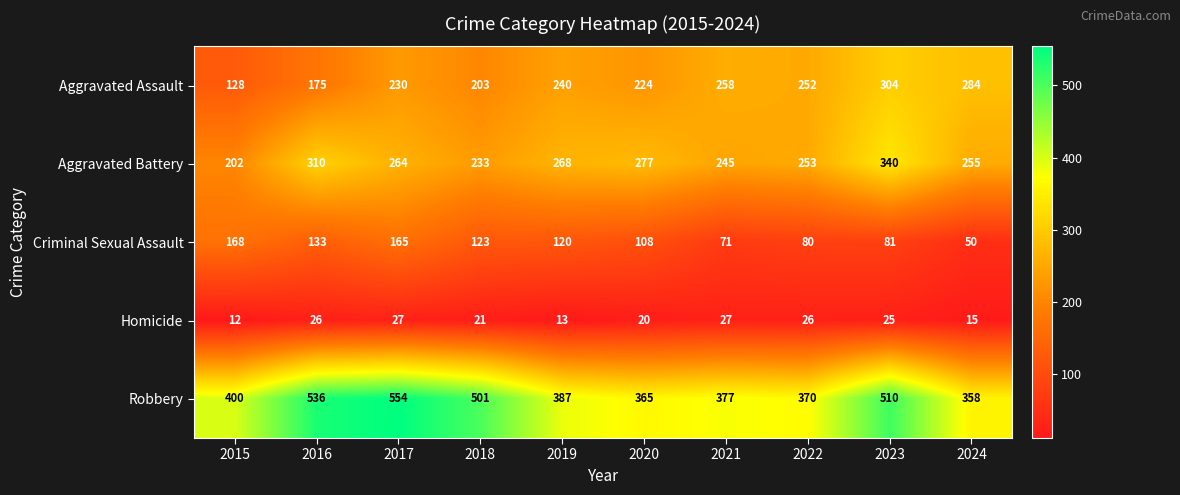

What is the smallest value displayed?

12